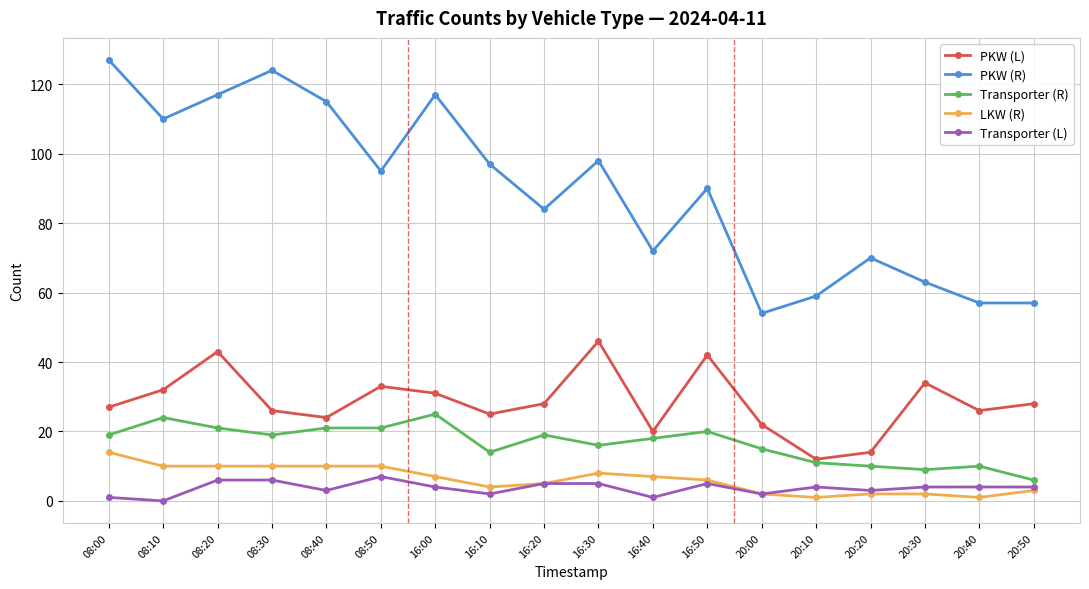

What is the label of the 1st point from the left?

08:00